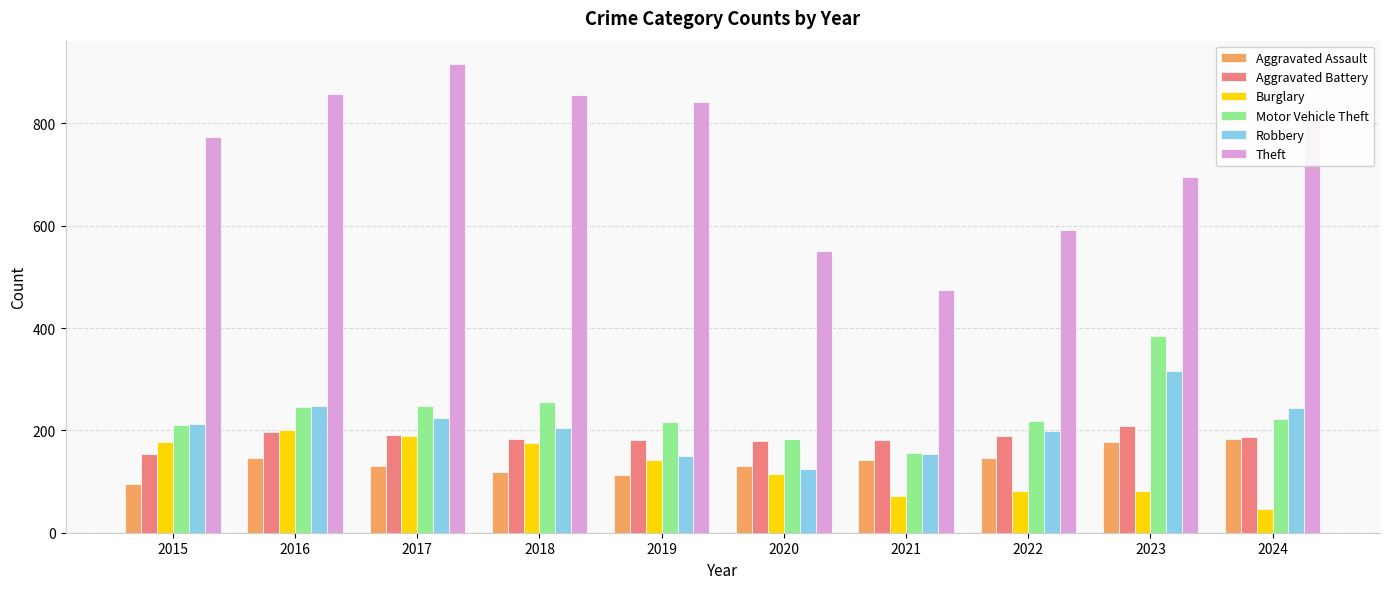

Where is Theft nearest to the value 695?

2023